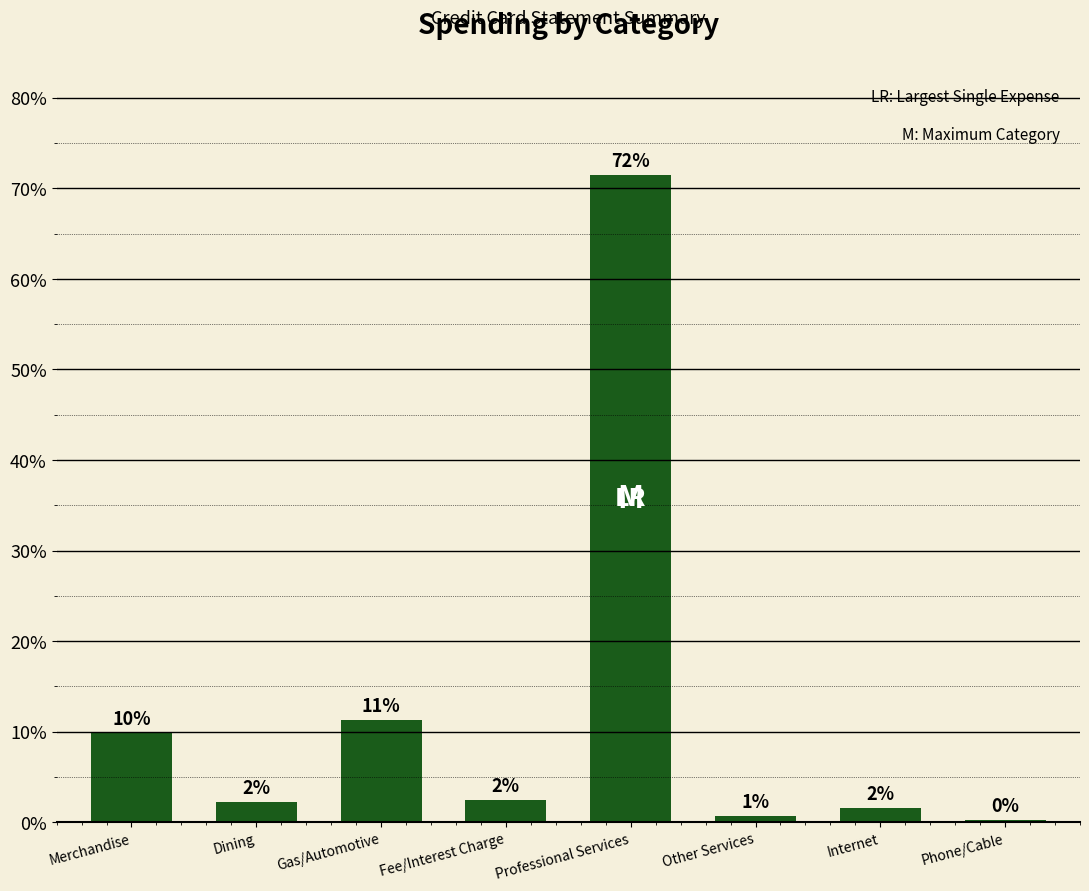

The value at Fee/Interest Charge is 2.5. True or false?

True